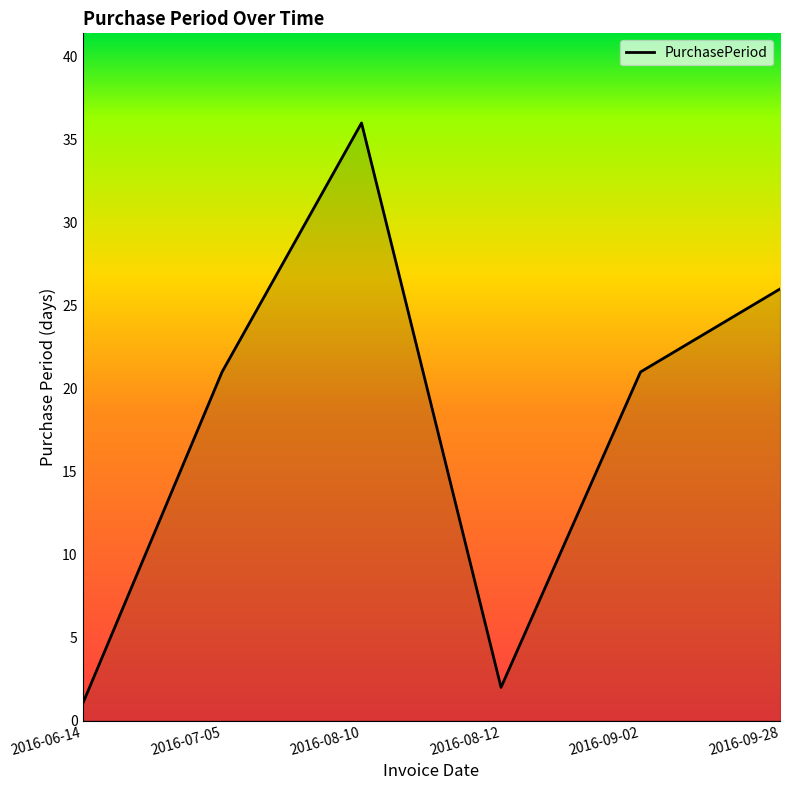

How many categories are shown in the chart?

6